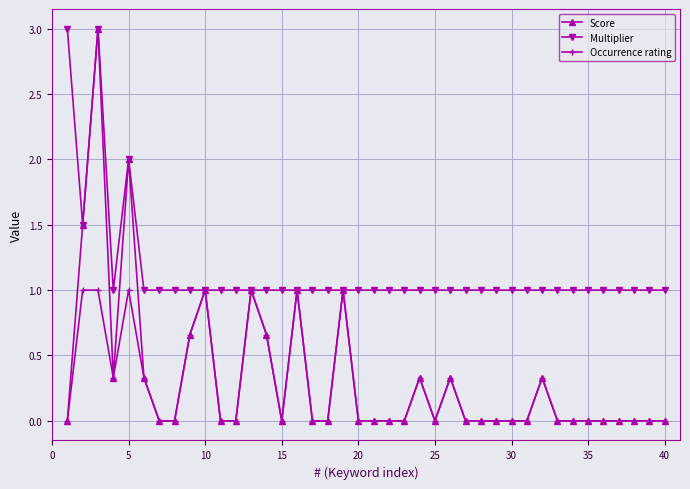

Which series has the largest total across all categories?

Multiplier